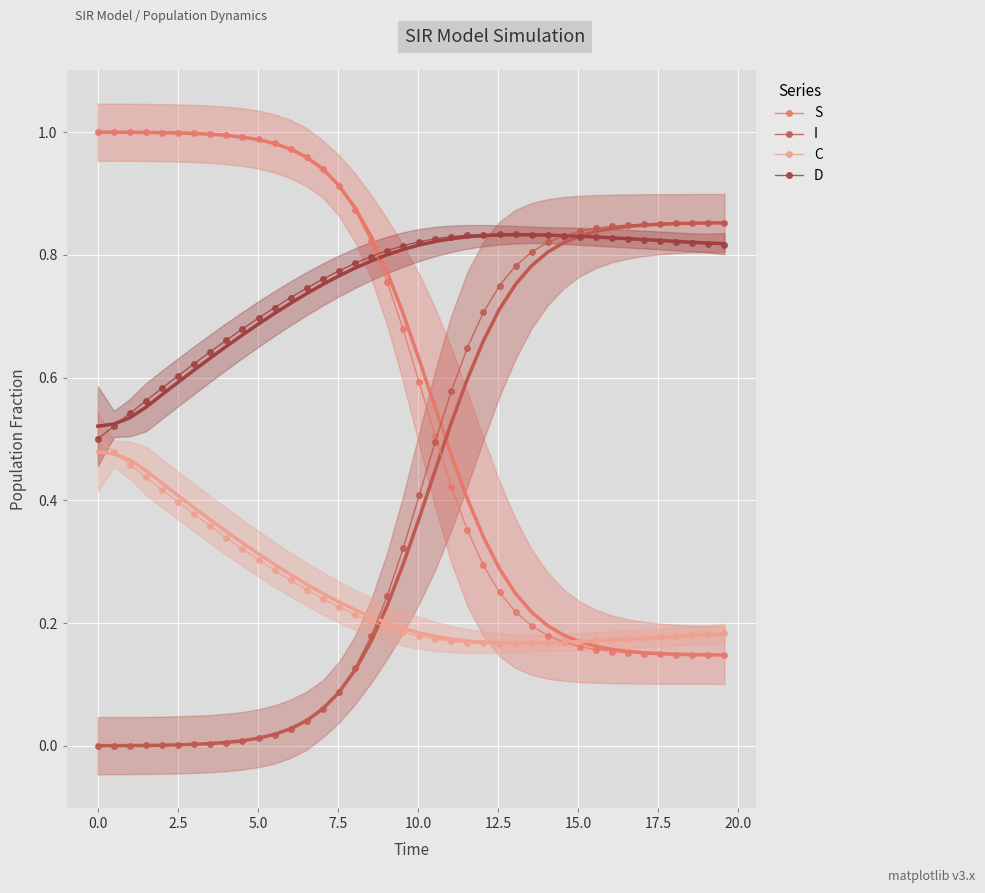

What is the maximum value shown in the chart?

1.0